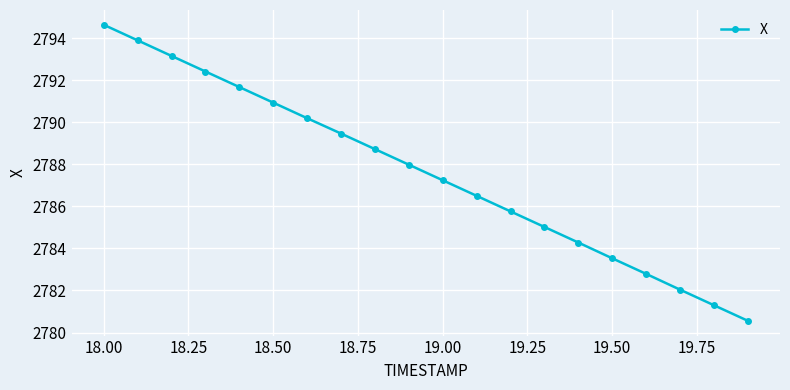

Reading left to right, transcribe all the data shown in this chart.

2794.6	2793.9	2793.2	2792.4	2791.7	2790.9	2790.2	2789.5	2788.7	2788.0	2787.2	2786.5	2785.8	2785.0	2784.3	2783.5	2782.8	2782.0	2781.3	2780.6